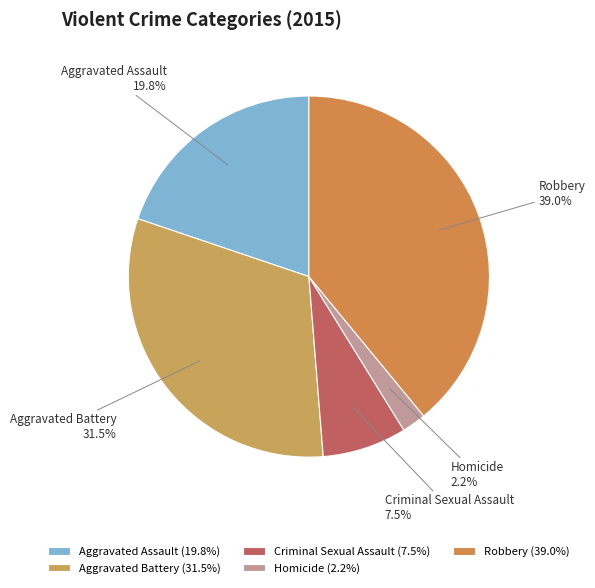

True or false: Aggravated Assault accounts for 20% of the total.

True